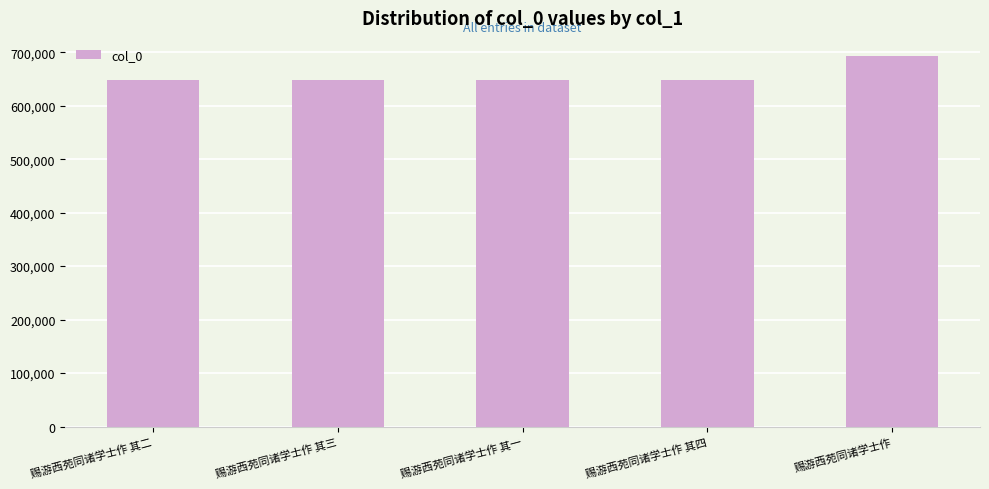

Which has a higher value, 赐游西苑同诸学士作 其二 or 赐游西苑同诸学士作?

赐游西苑同诸学士作